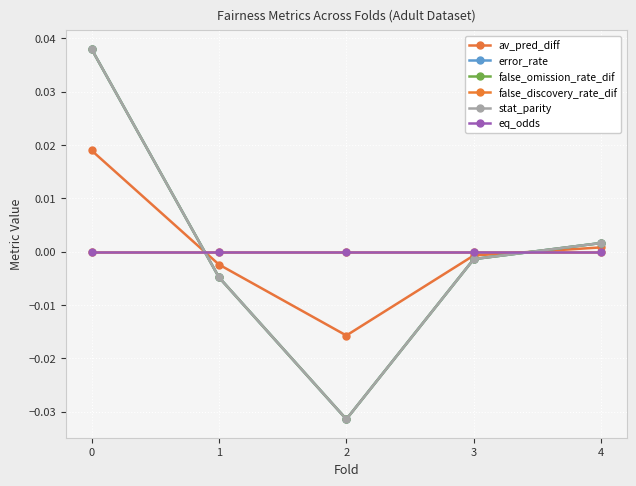

True or false: false_omission_rate_dif and stat_parity cross at least once.

False